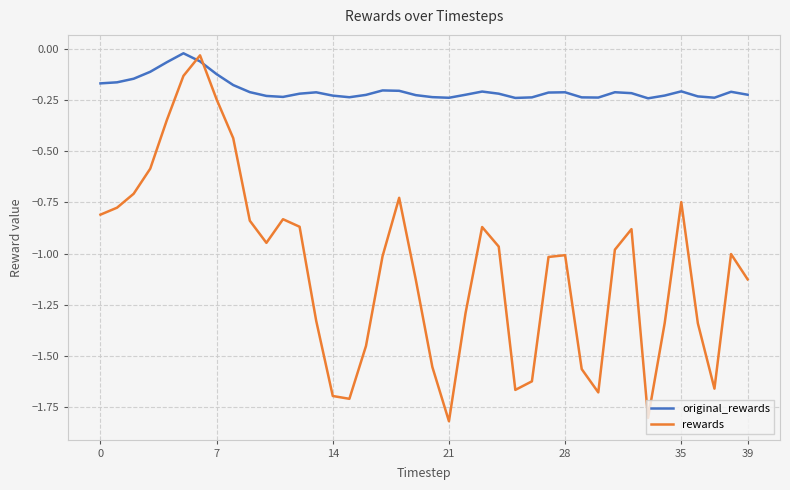

Which series ends up on top after the final intersection of original_rewards and rewards?

original_rewards